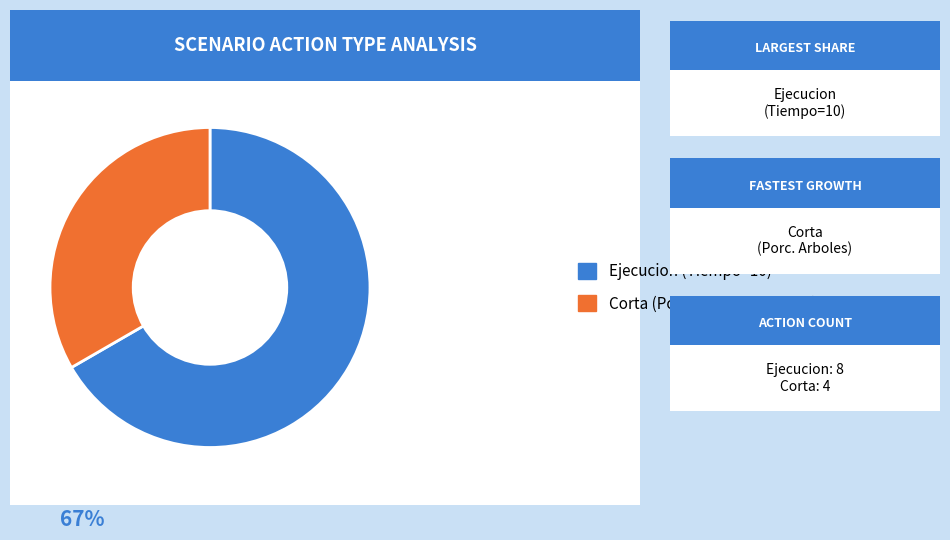

Count the number of slices in the pie.

2